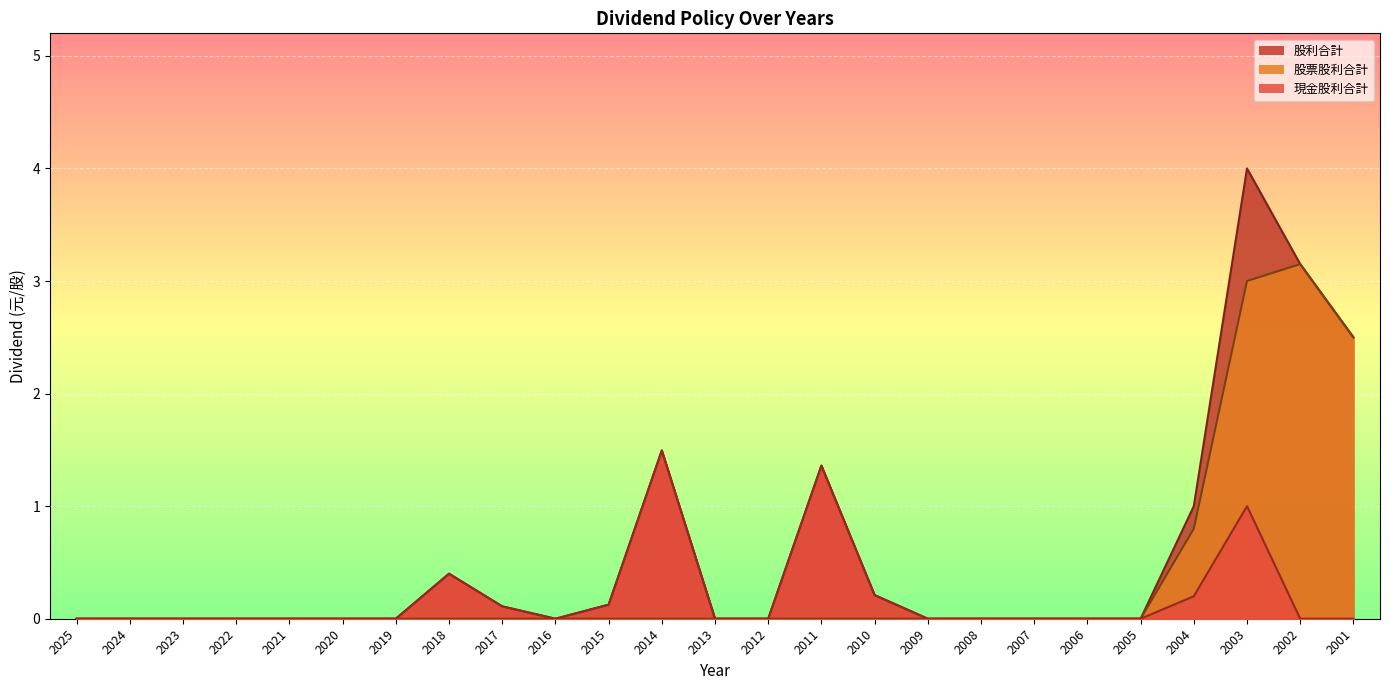

What is the difference between the second highest and second lowest values in the 股票股利合計 series?

3.0